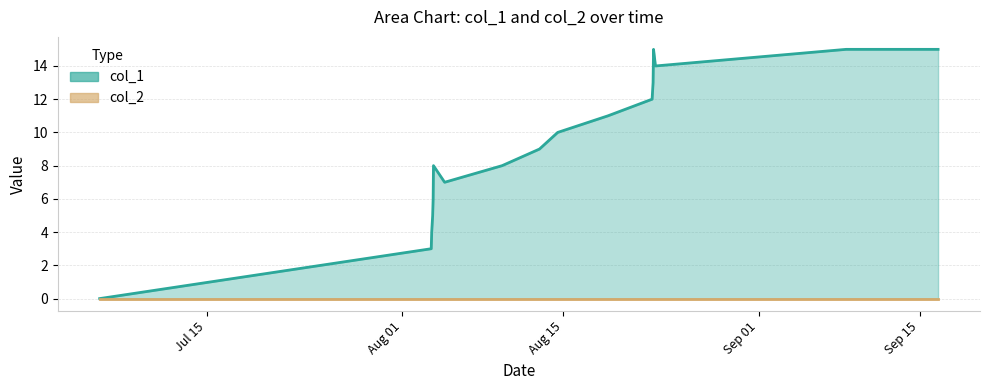

Which series has the largest range (max minus min)?

col_1